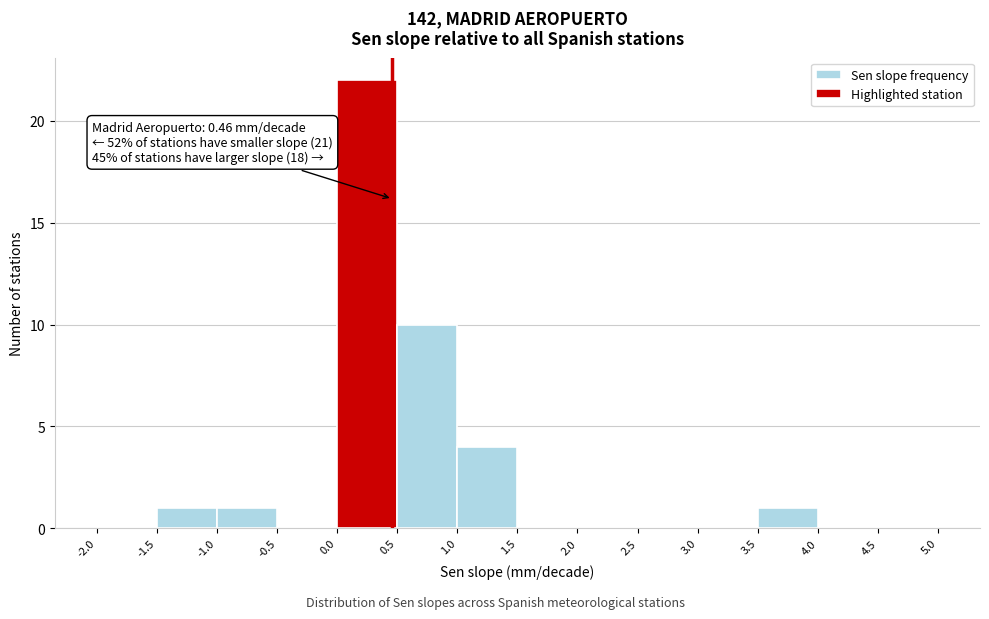

Which range on the x-axis has the tallest bar?

0.0 to 0.5